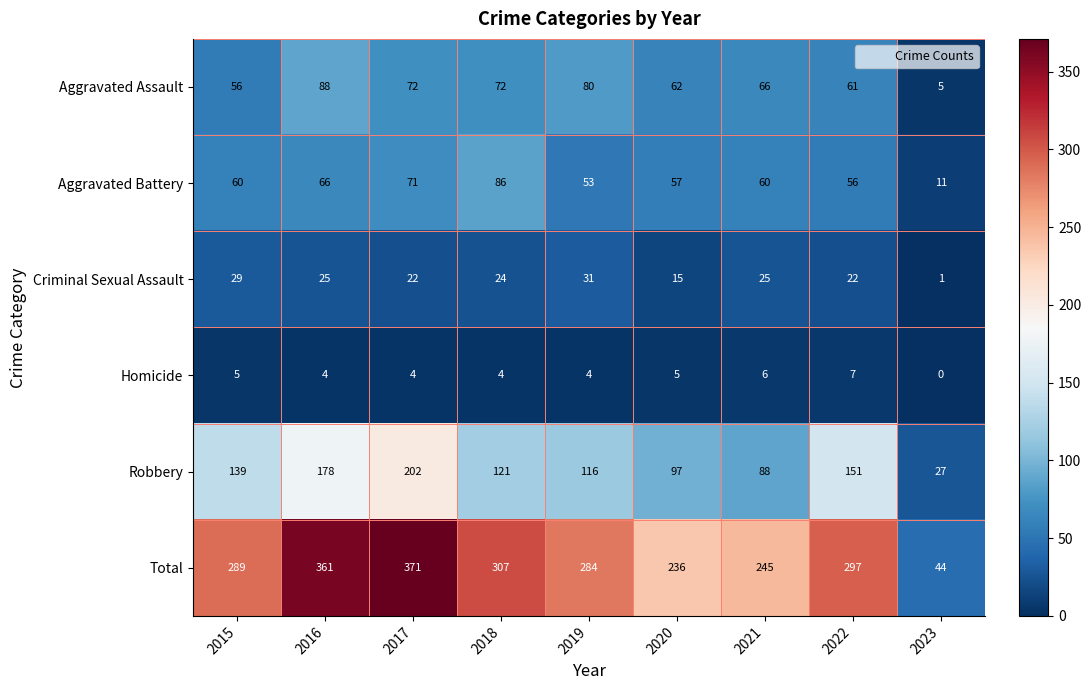

What is the difference between the second highest and second lowest values in the Total series?

125